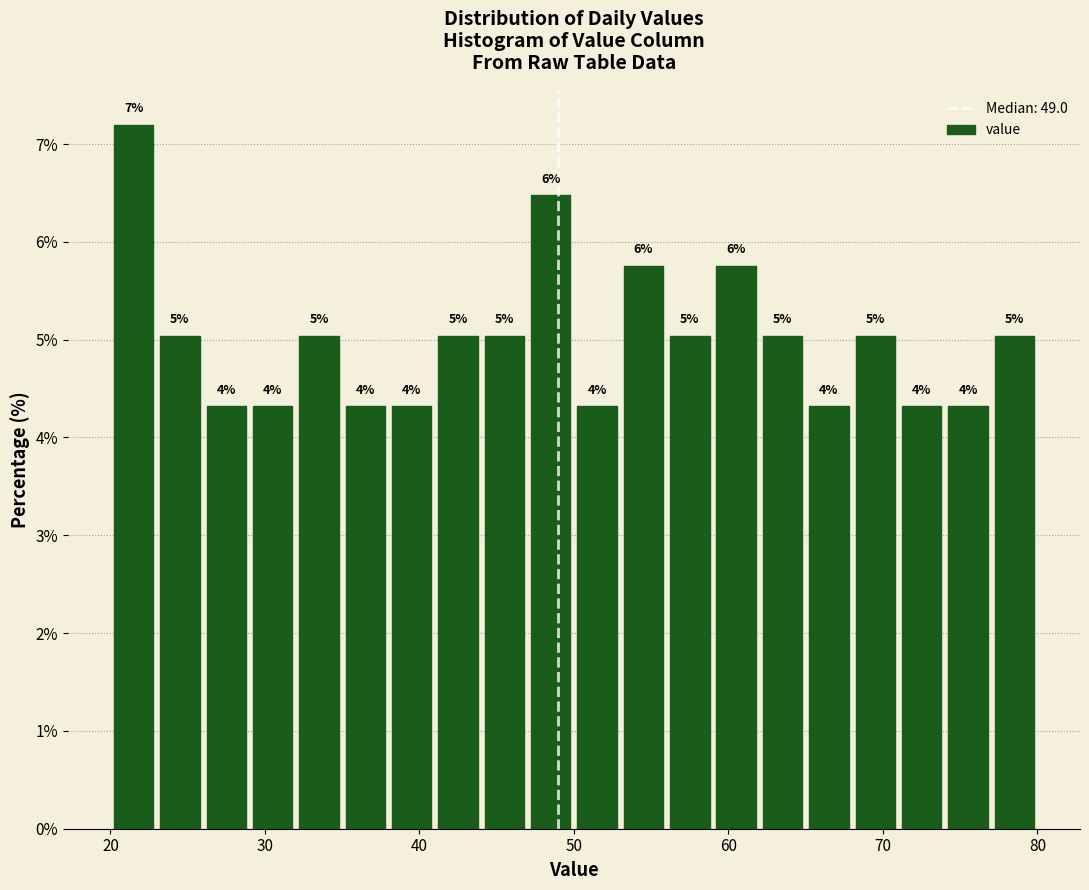

Around what value on the x-axis is the tallest bar? Give the approximate position of its centre, as read against the axis.

22